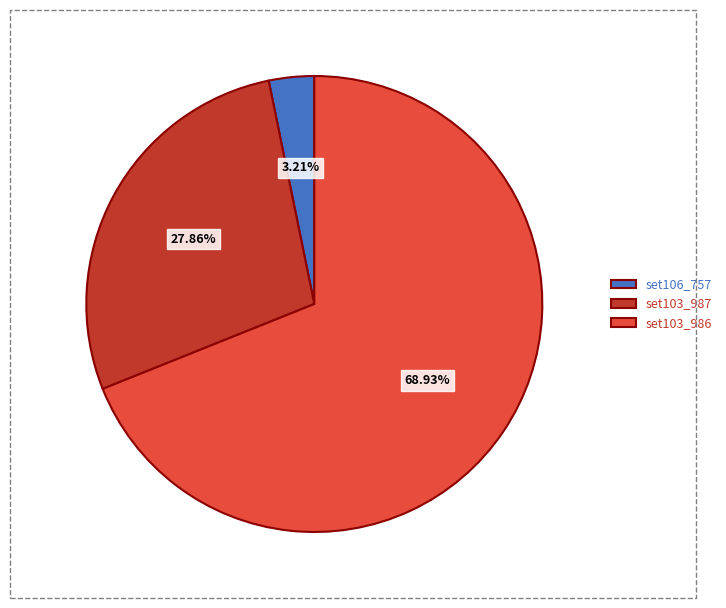

The set106_757 slice represents 3% of the pie. True or false?

True